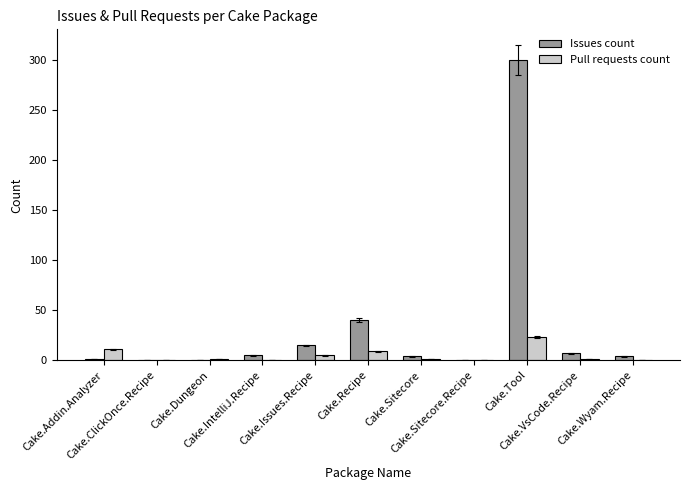

What is the sum of all Pull requests count values?

51